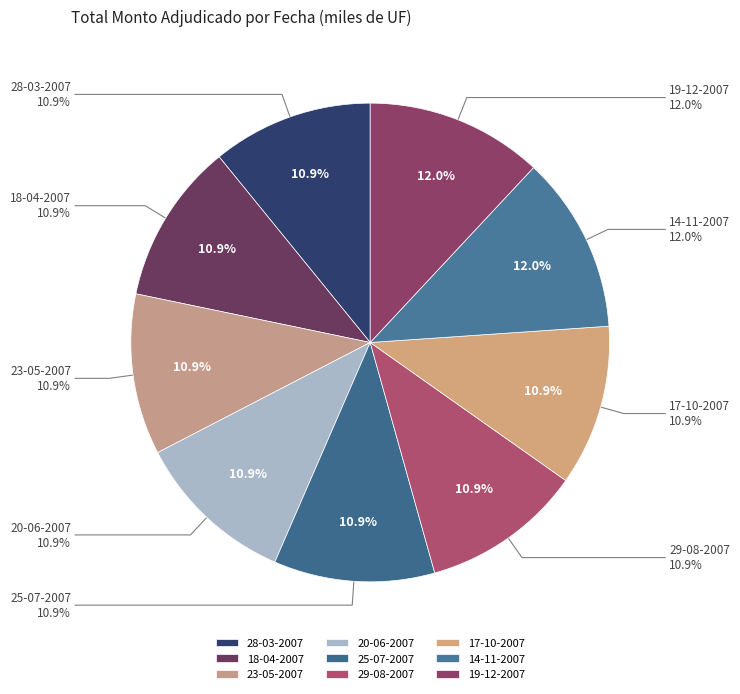

To the nearest percent, what percentage of the pie is 19-12-2007?

12%